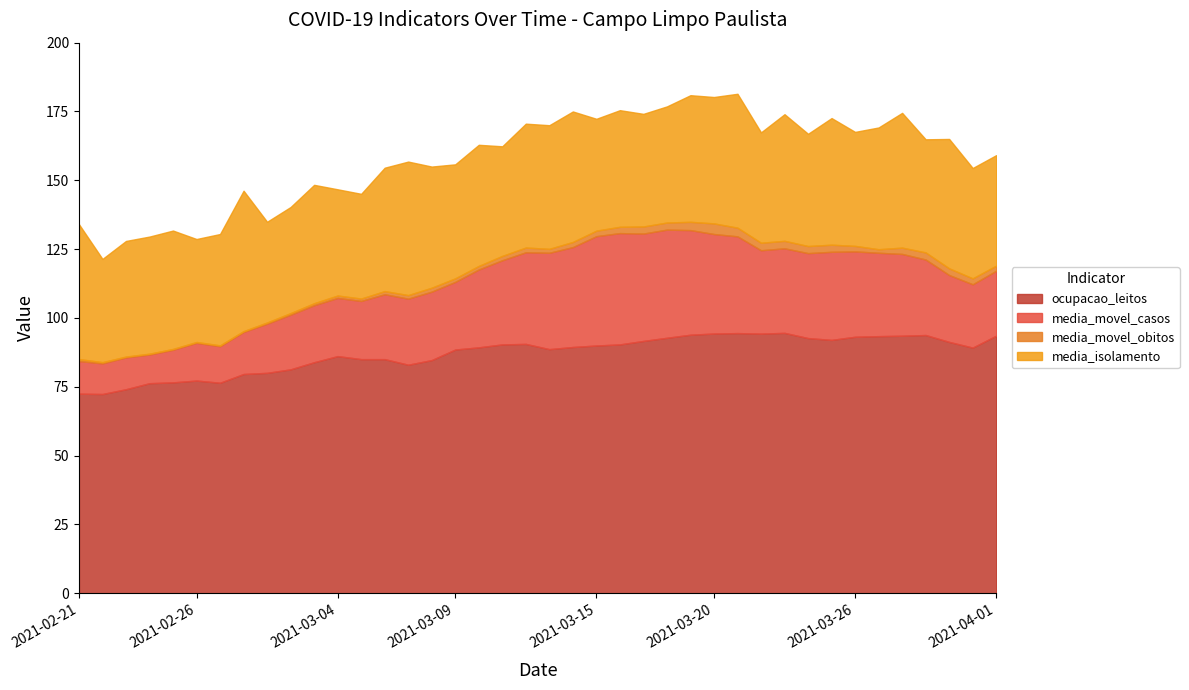

What is the value of the media_movel_obitos point at the 18th from the left?

1.3